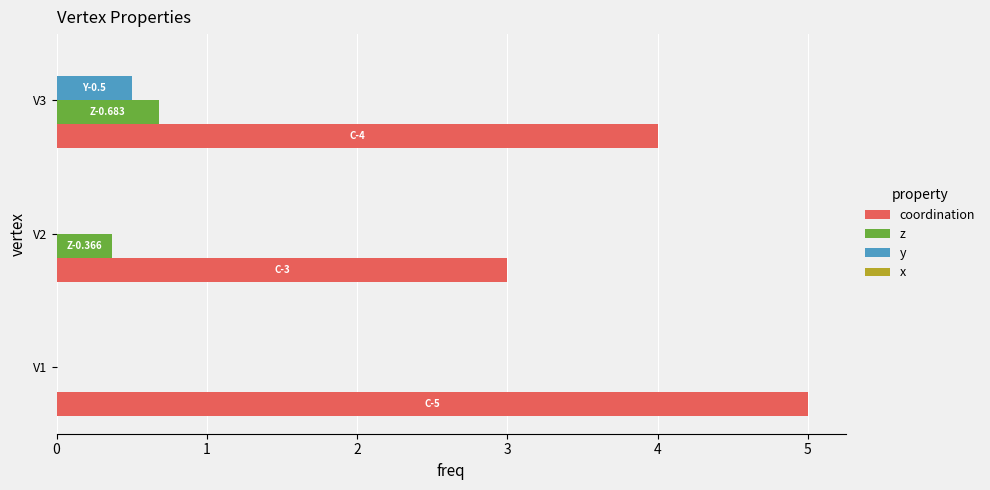

At which label does z reach its peak?

V3